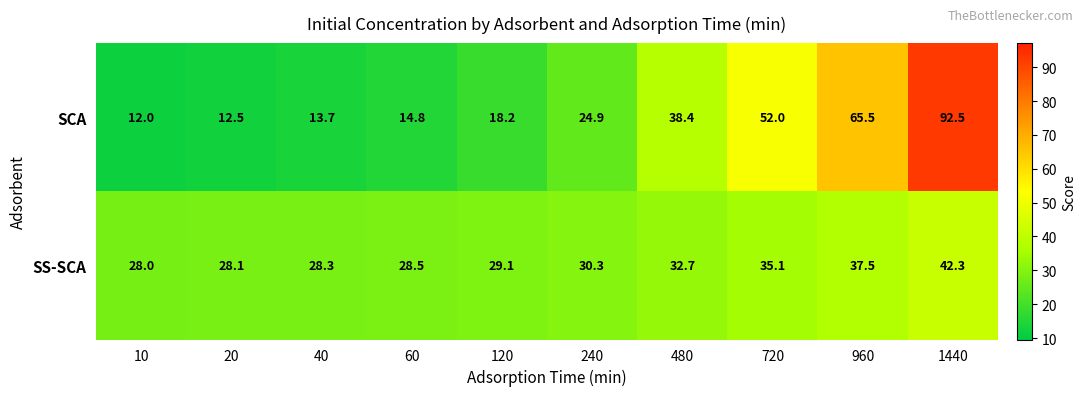

Reading left to right, transcribe all the data shown in this chart.

SCA: 12.0	12.5	13.7	14.8	18.2	24.9	38.4	52.0	65.5	92.5
SS-SCA: 28.0	28.1	28.3	28.5	29.1	30.3	32.7	35.1	37.5	42.3